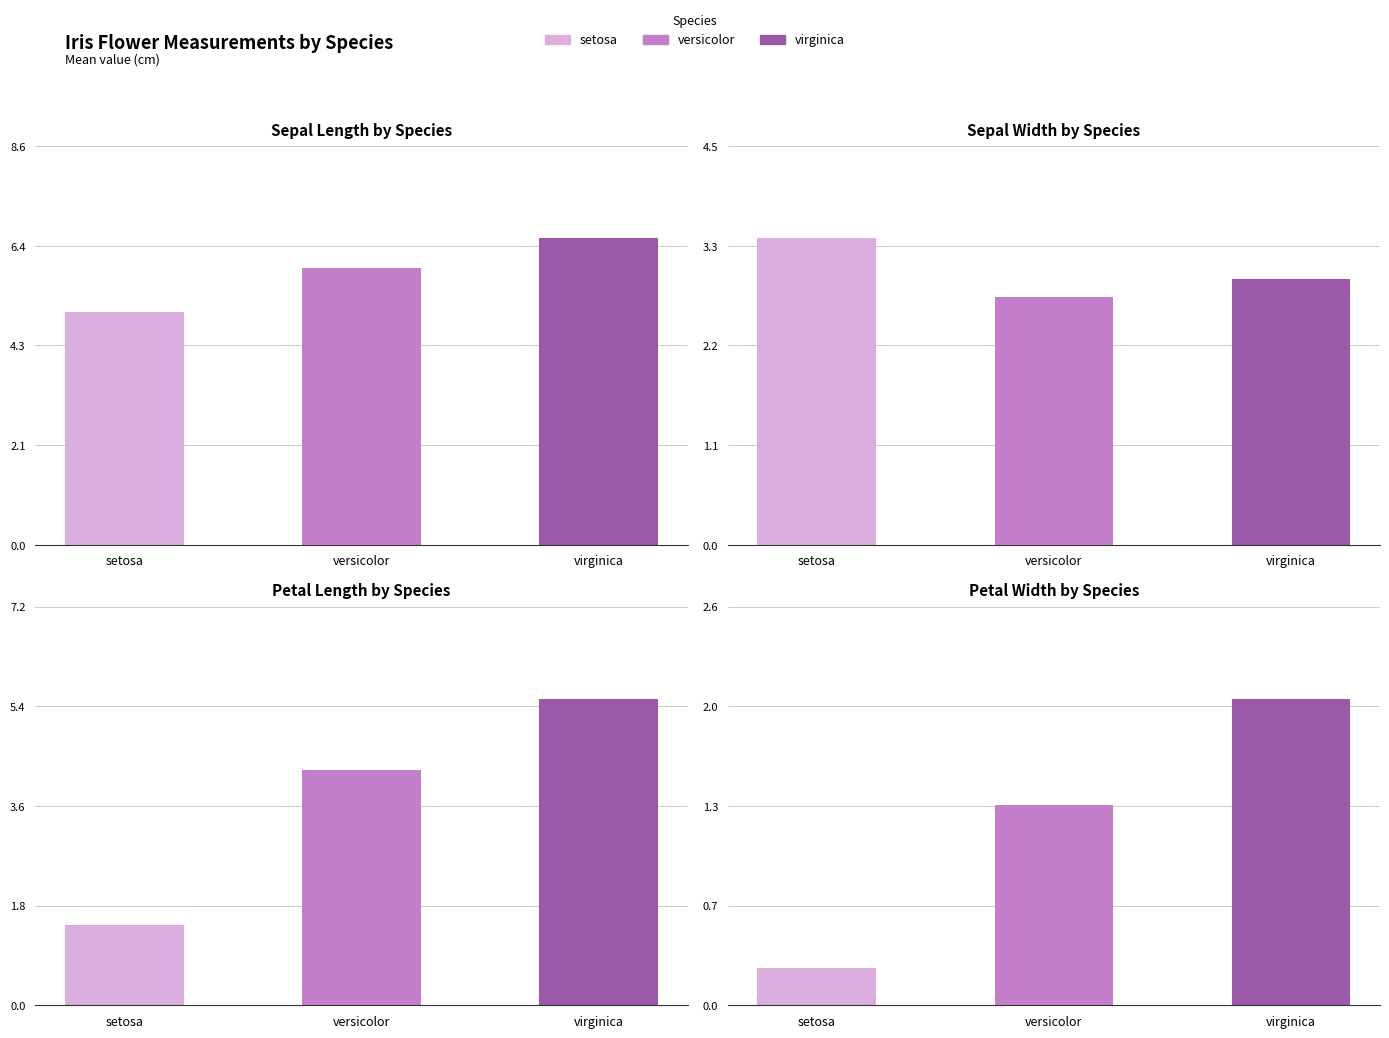

What is the sum of all Sepal.Width values?

9.2